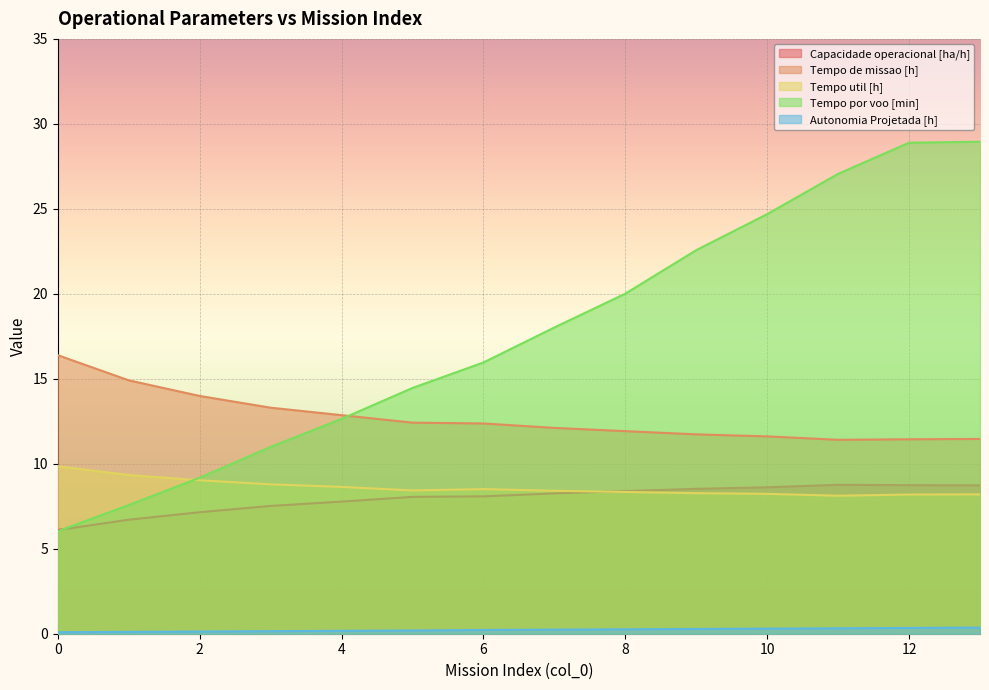

Reading left to right, list all the values displayed in this chart.

Capacidade operacional [ha/h]: 0=6.1	1=6.7	2=7.1	3=7.5	4=7.8	5=8.1	6=8.1	7=8.3	8=8.4	9=8.5	10=8.6	11=8.8	12=8.7	13=8.7
Tempo de missao [h]: 0=16.4	1=14.9	2=14.0	3=13.3	4=12.9	5=12.4	6=12.4	7=12.1	8=11.9	9=11.7	10=11.6	11=11.4	12=11.4	13=11.5
Tempo util [h]: 0=9.8	1=9.3	2=9.0	3=8.8	4=8.6	5=8.4	6=8.5	7=8.4	8=8.3	9=8.3	10=8.2	11=8.1	12=8.2	13=8.2
Tempo por voo [min]: 0=6.0	1=7.6	2=9.2	3=11.0	4=12.6	5=14.5	6=16.0	7=18.0	8=20.0	9=22.6	10=24.7	11=27.1	12=28.9	13=28.9
Autonomia Projetada [h]: 0=0.1	1=0.1	2=0.1	3=0.1	4=0.2	5=0.2	6=0.2	7=0.2	8=0.3	9=0.3	10=0.3	11=0.3	12=0.3	13=0.4